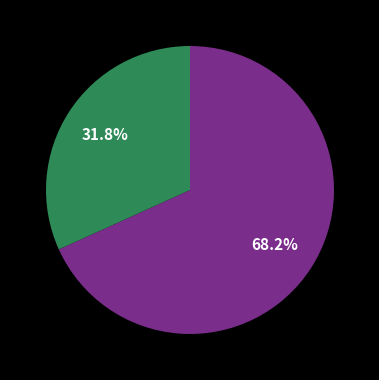

Does any single category account for the majority?

Yes